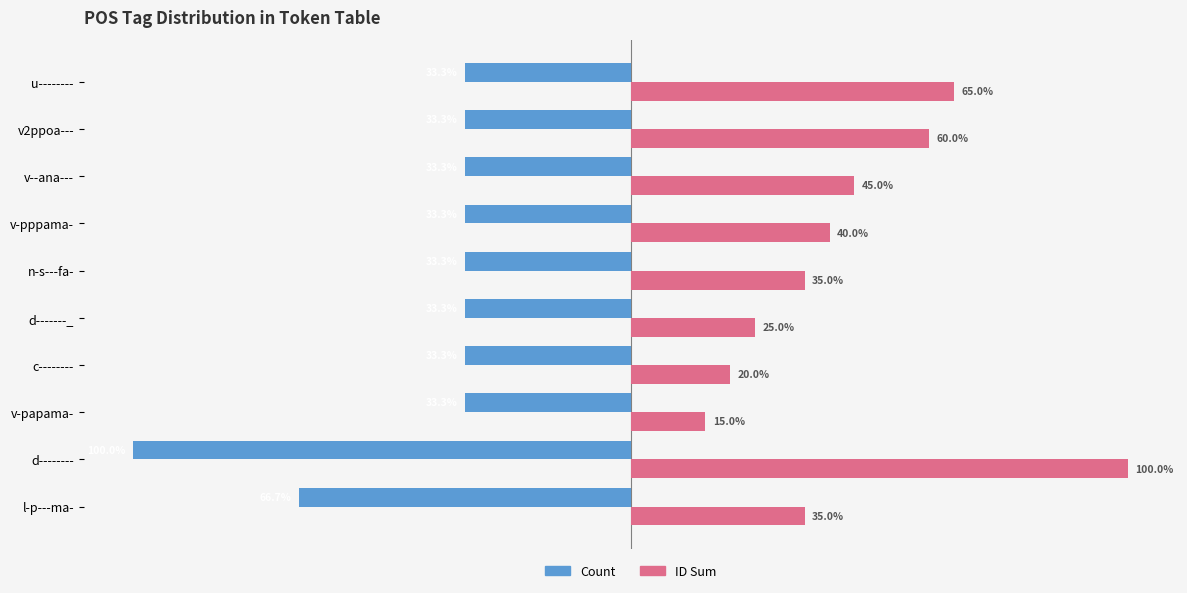

Which series has the widest spread of values?

ID Sum